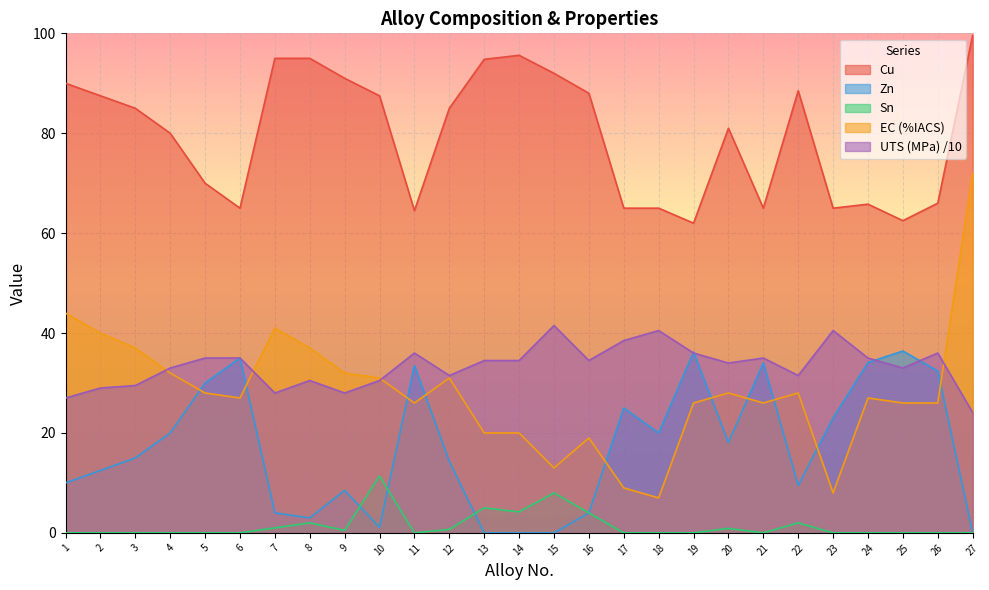

Reading left to right, extract all data points from this chart.

Cu: 1=90.0	2=87.5	3=85.0	4=80.0	5=70.0	6=65.0	7=95.0	8=95.0	9=91.0	10=87.5	11=64.5	12=85.0	13=94.8	14=95.6	15=92.0	16=88.0	17=65.0	18=65.0	19=62.0	20=81.0	21=65.0	22=88.5	23=65.0	24=65.8	25=62.5	26=66.0	27=99.6
Zn: 1=10.0	2=12.5	3=15.0	4=20.0	5=30.0	6=35.0	7=4.0	8=3.0	9=8.5	10=1.1	11=33.5	12=14.3	13=0.0	14=0.0	15=0.0	16=4.0	17=25.0	18=20.0	19=36.2	20=18.1	21=34.0	22=9.5	23=23.0	24=34.1	25=36.4	26=32.4	27=0.0
Sn: 1=0.0	2=0.0	3=0.0	4=0.0	5=0.0	6=0.0	7=1.0	8=2.0	9=0.5	10=11.4	11=0.0	12=0.7	13=5.0	14=4.2	15=8.0	16=4.0	17=0.0	18=0.0	19=0.0	20=0.9	21=0.0	22=2.0	23=0.0	24=0.0	25=0.0	26=0.0	27=0.0
EC (%IACS): 1=44.0	2=40.0	3=37.0	4=32.0	5=28.0	6=27.0	7=41.0	8=37.0	9=32.0	10=31.0	11=26.0	12=31.0	13=20.0	14=20.0	15=13.0	16=19.0	17=9.0	18=7.0	19=26.0	20=28.0	21=26.0	22=28.0	23=8.0	24=27.0	25=26.0	26=26.0	27=72.0
UTS (MPa): 1=27.0	2=29.0	3=29.5	4=33.0	5=35.0	6=35.0	7=28.0	8=30.5	9=28.0	10=30.5	11=36.0	12=31.5	13=34.5	14=34.5	15=41.5	16=34.5	17=38.5	18=40.5	19=36.0	20=34.0	21=35.0	22=31.5	23=40.5	24=35.0	25=33.0	26=36.0	27=24.1